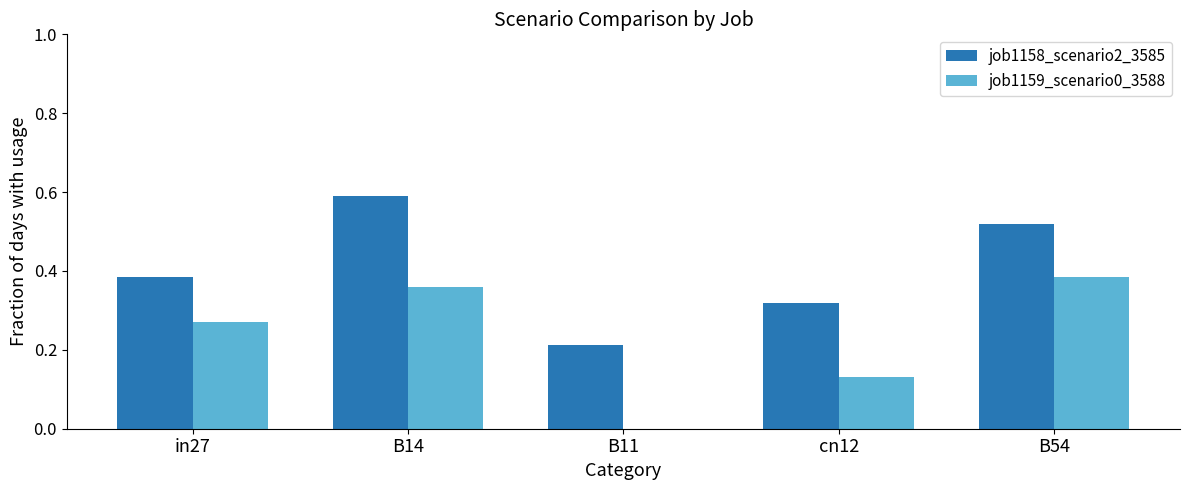

What is the sum of the job1158_scenario2_3585 values at B14 and in27?

1.0